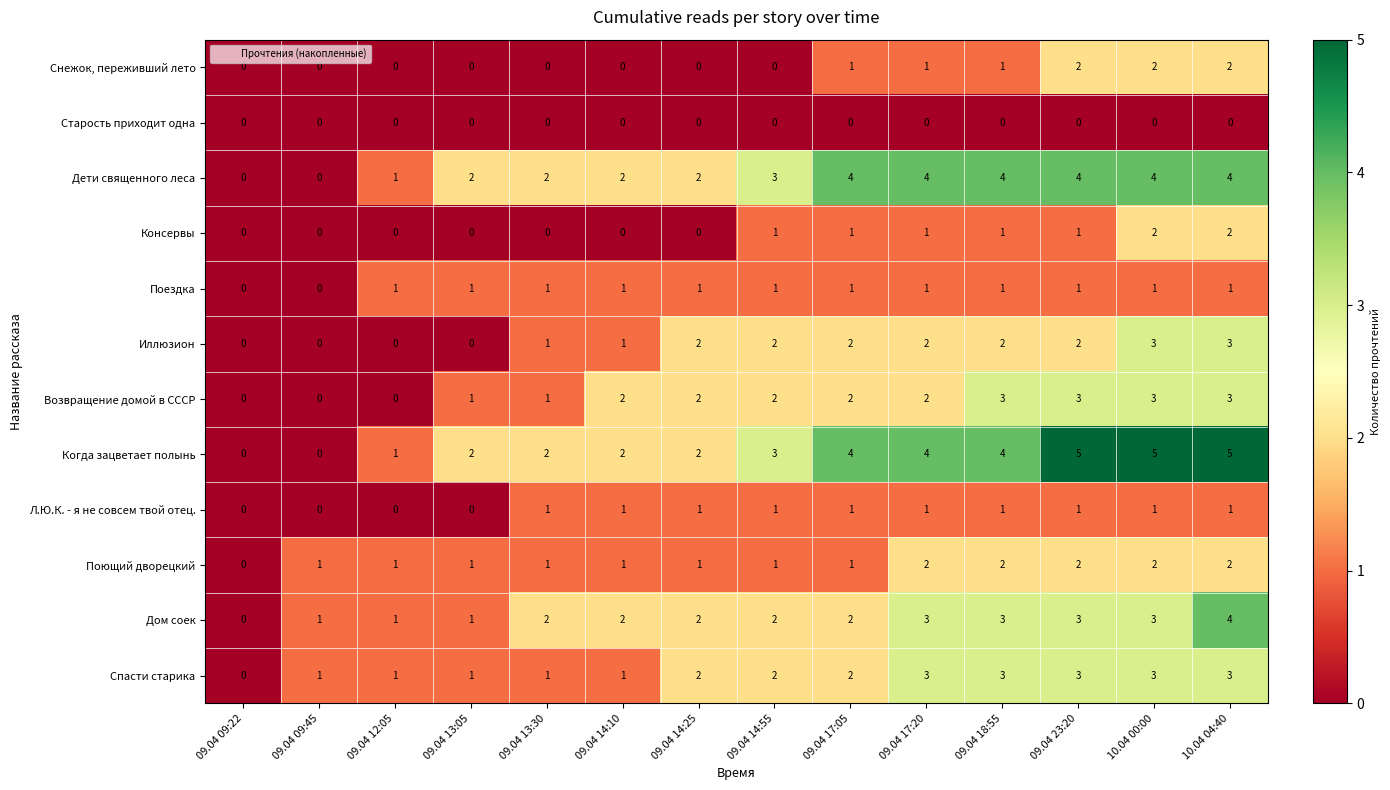

What is the maximum value shown in the chart?

5